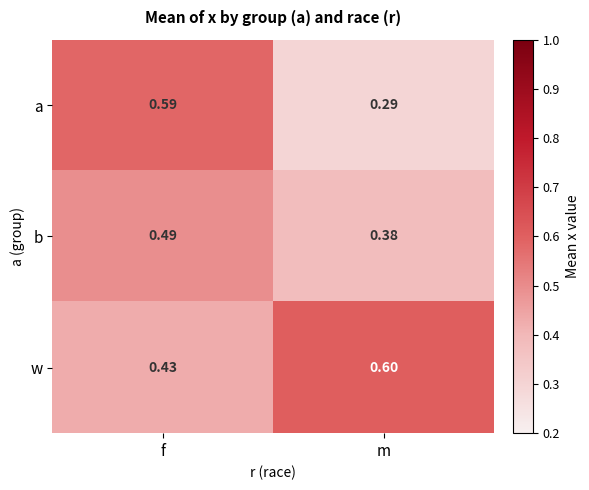

Count the number of data series in this chart.

3